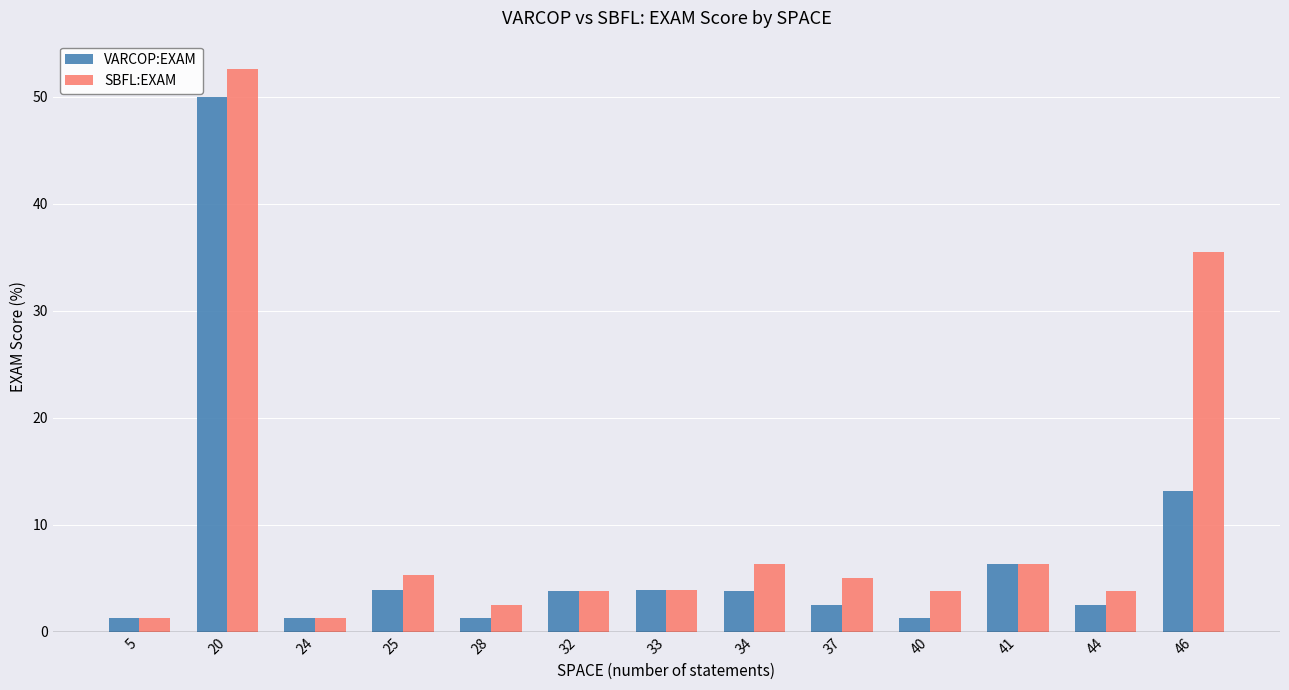

List the series in order of their overall mean, lowest first.

VARCOP:EXAM, SBFL:EXAM